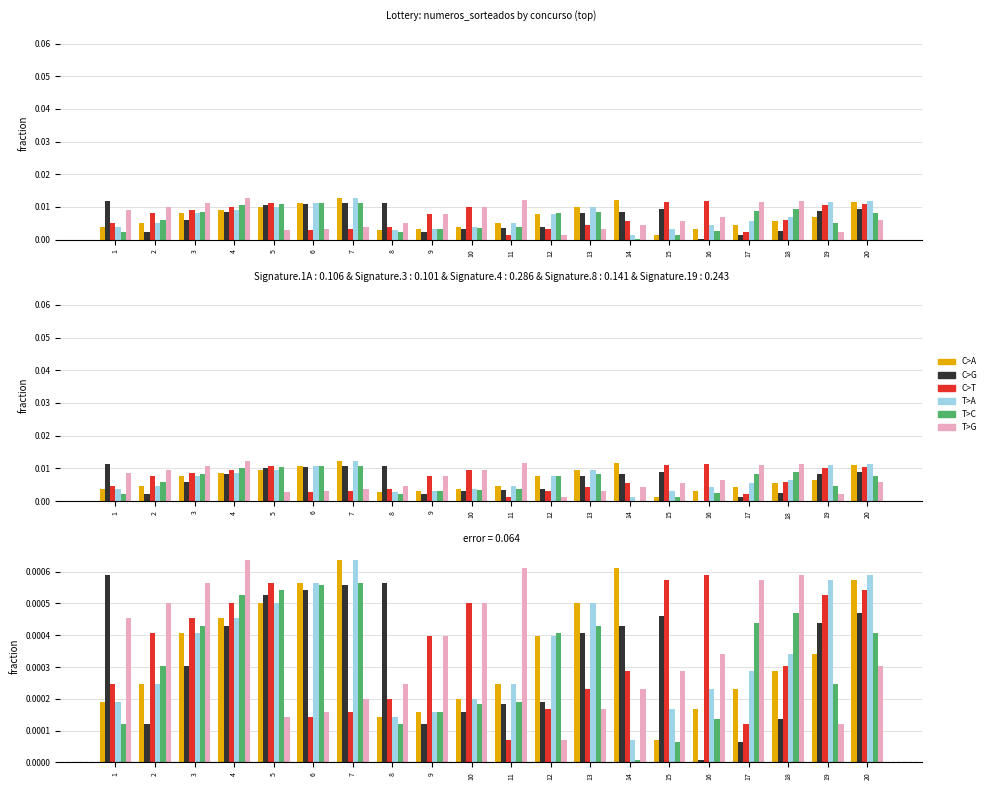

Is it true that C>G equals 0.0 at 17?

False